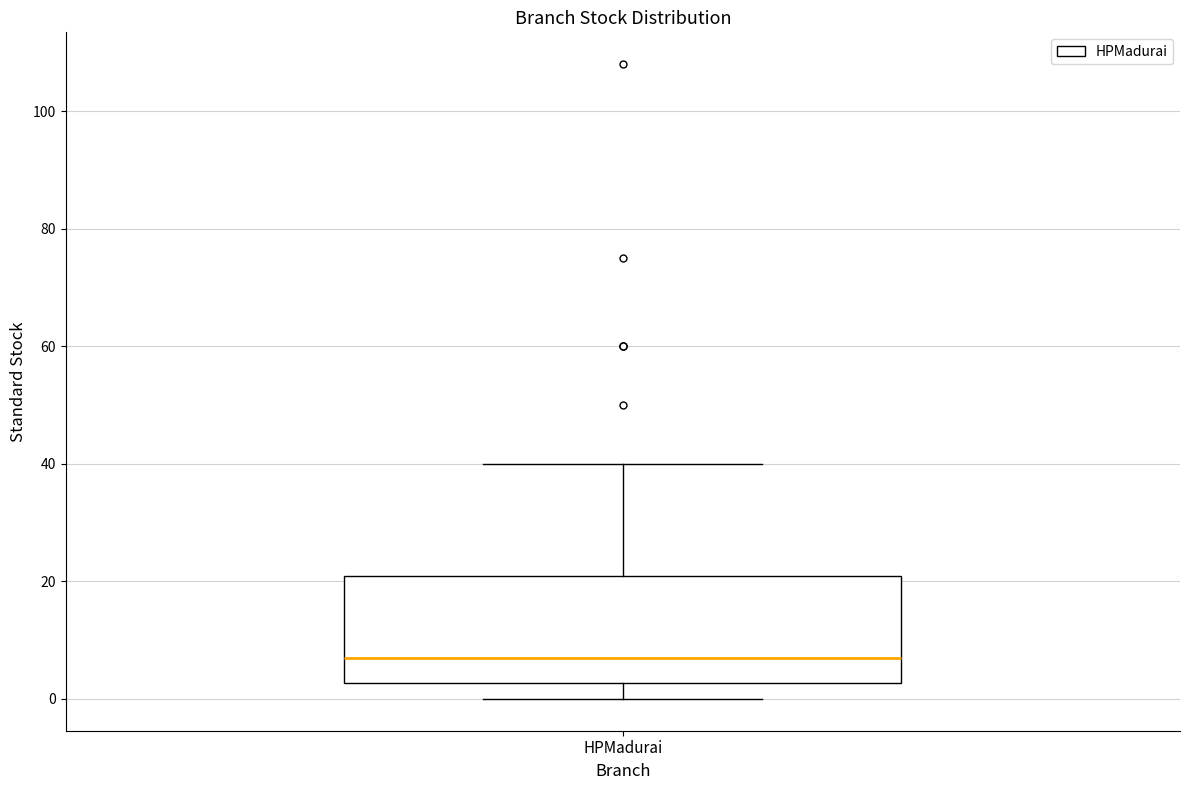

Transcribe this box plot: give where the median line is, the range the box spans, and where the two whiskers end, as read against the y-axis. The values are not printed on the chart, so give them approximately, as read against the axis.

median 8, box 2 to 22, whiskers 0 to 40